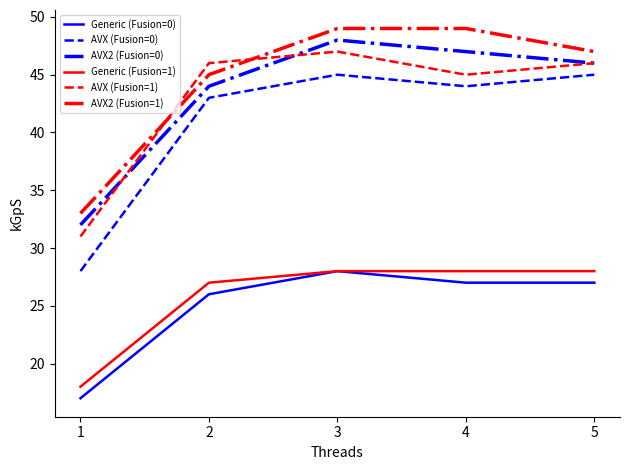

True or false: AVX (Fusion=1) and Generic (Fusion=0) cross at least once.

False